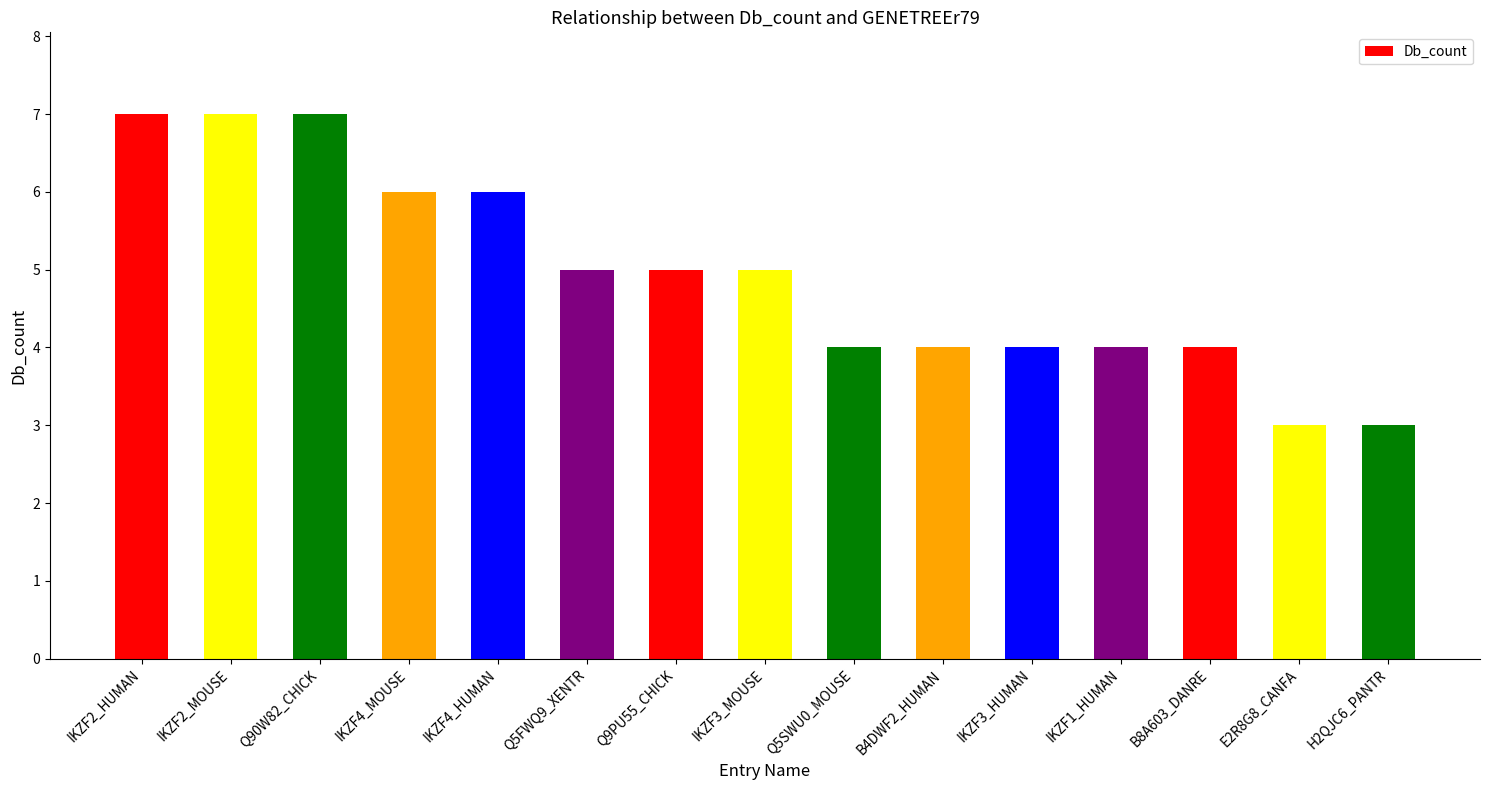

Reading left to right, what are all the values shown in this chart?

7	7	7	6	6	5	5	5	4	4	4	4	4	3	3